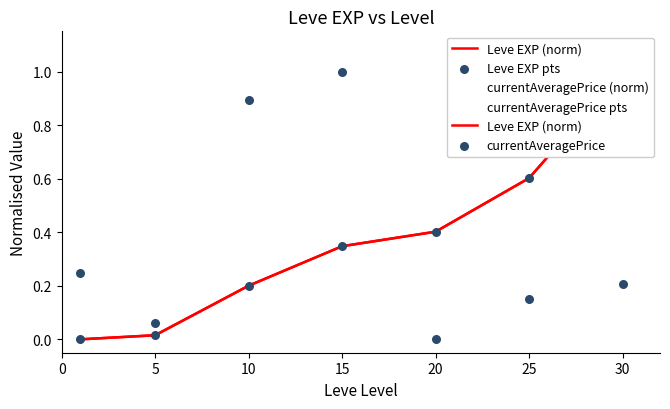

Which series has the widest spread of Y values?

Leve EXP (norm)